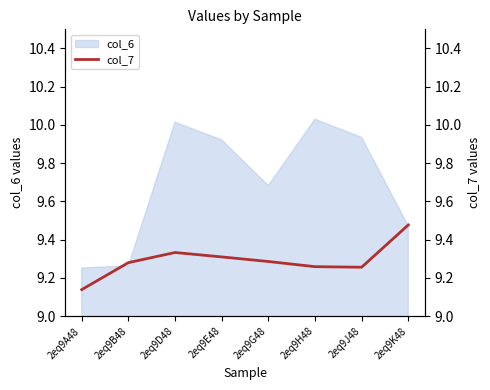

The col_6 series shows 14.6 at 2eq9A48. True or false?

False